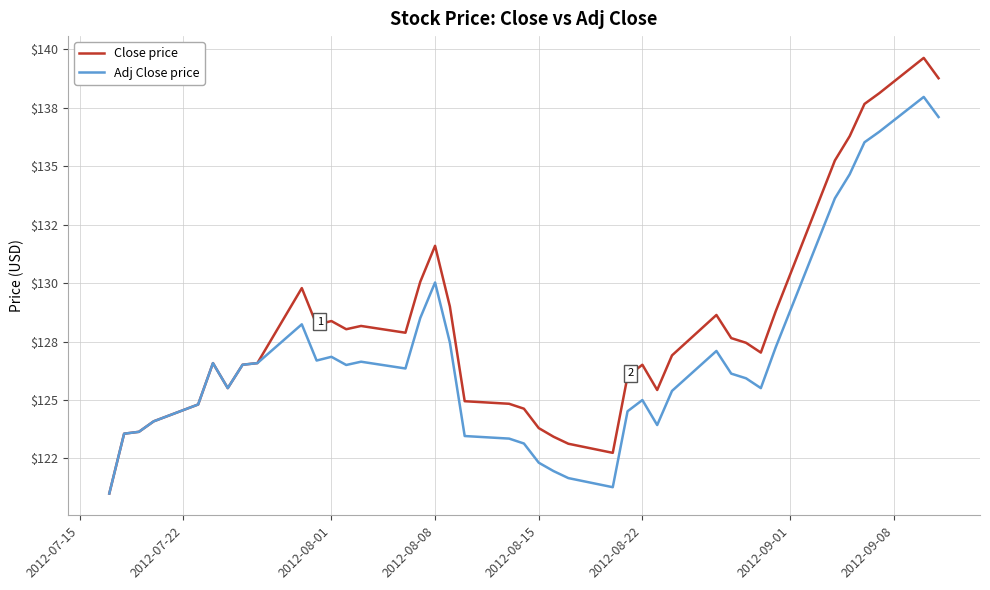

True or false: Close price and Adj Close price cross at least once.

False